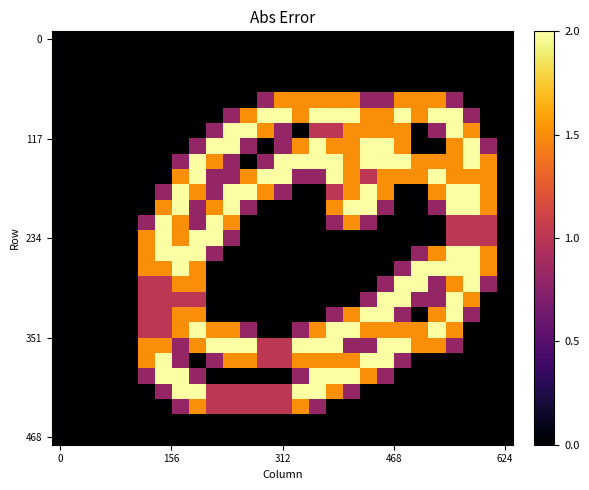

At how many categories does at least one series exceed 0?

21